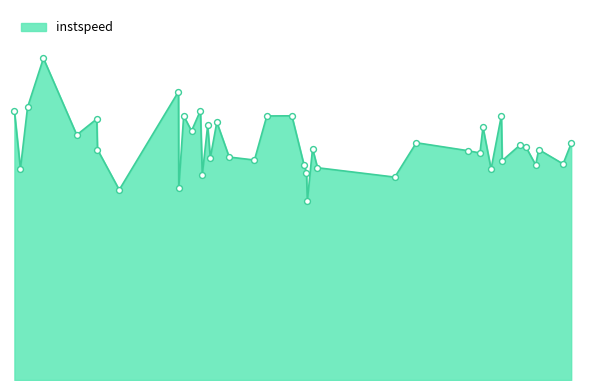

Does the chart have visible grid lines?

No